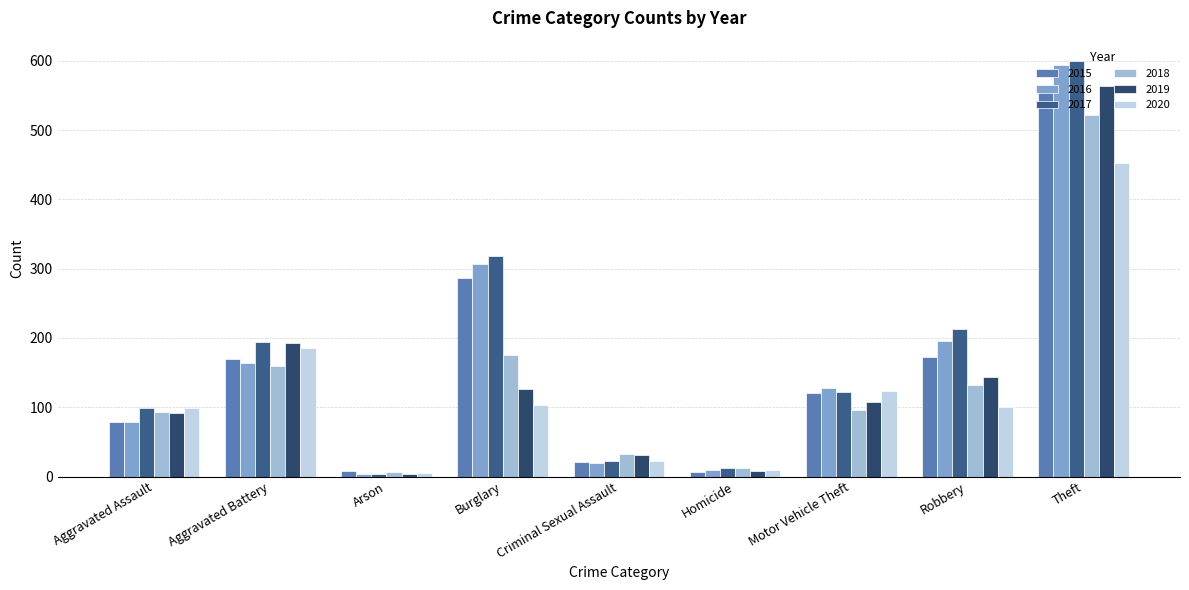

Which category has the highest value in the 2017 series?

Theft